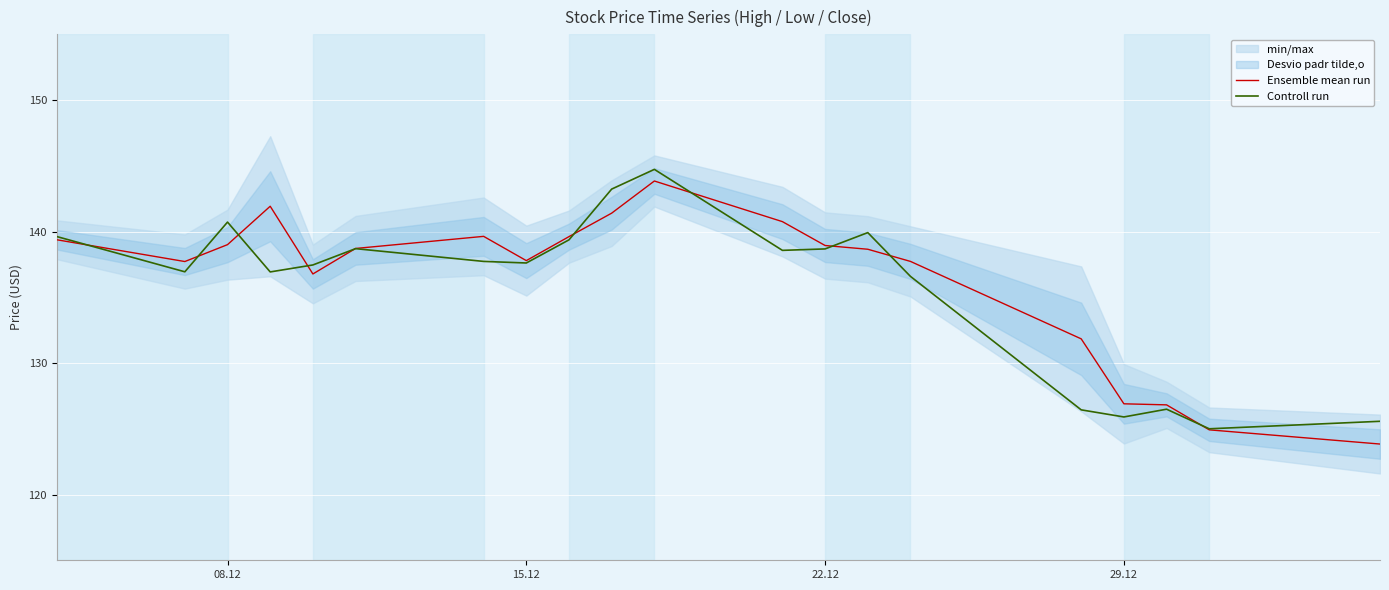

What is the lowest value of the Controll run series?

125.0